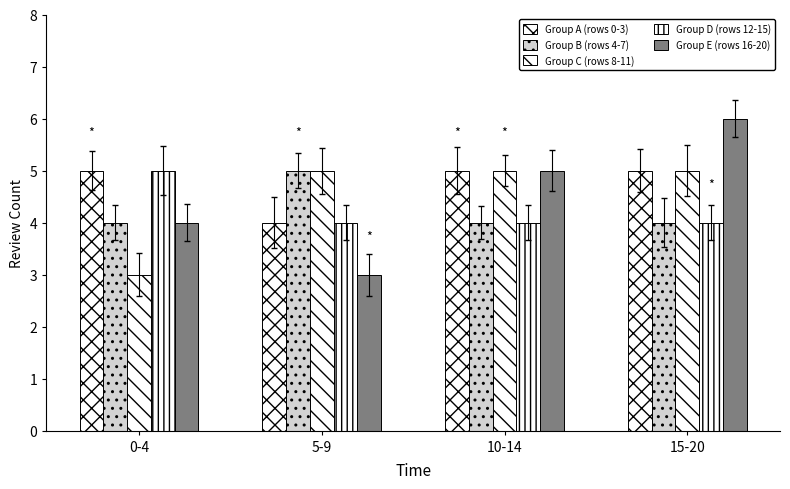

How many bars are there in each group?

5